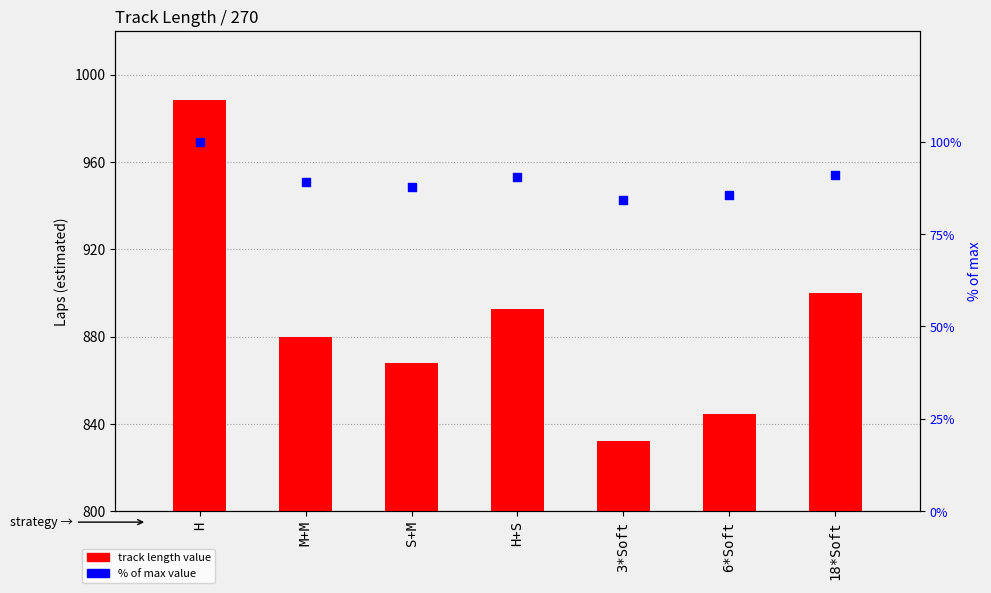

Which series contains the highest Y value?

Track Length 270